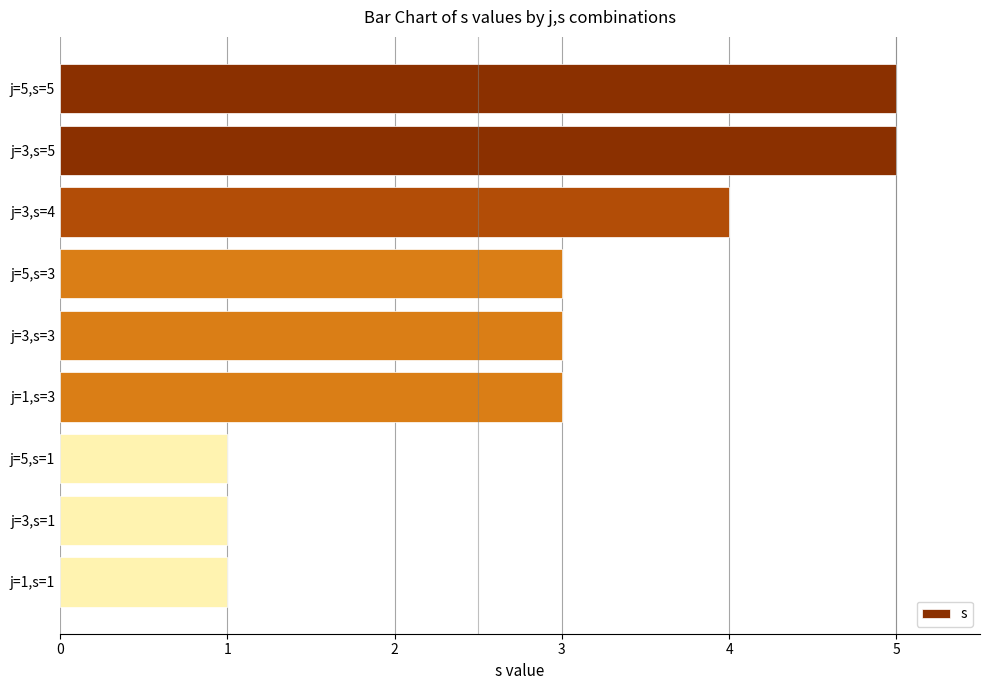

How many values are between 1 and 4?

7